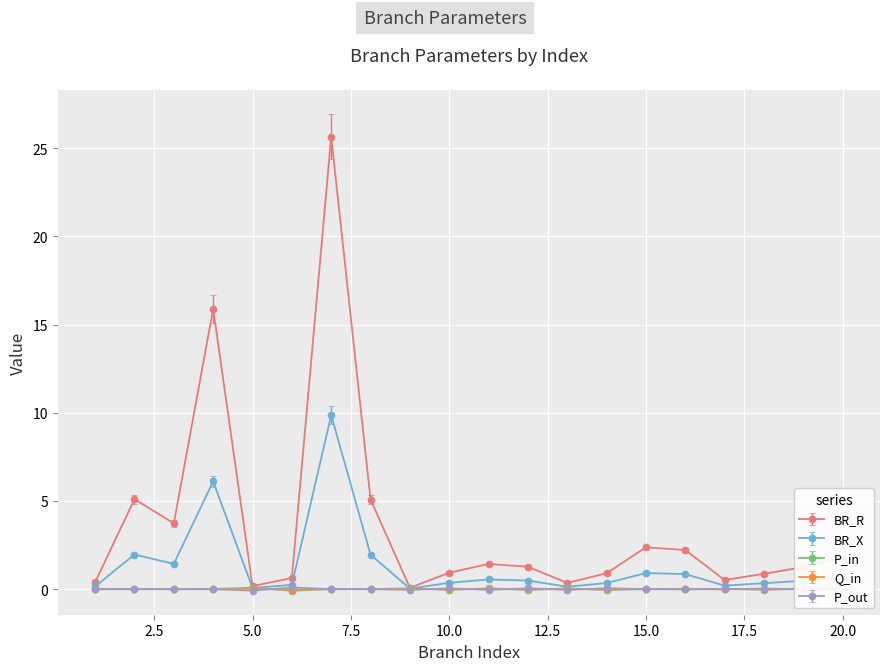

What is the maximum value shown in the chart?

25.7